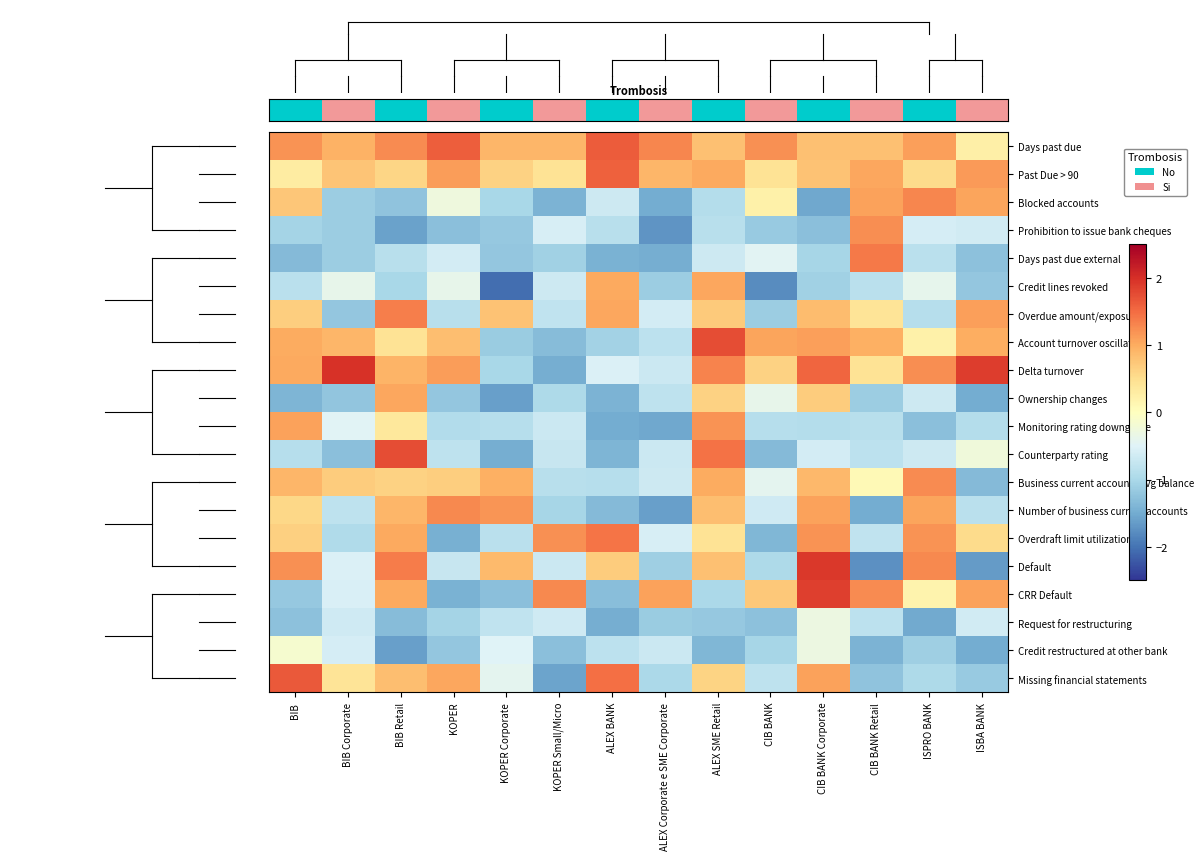

Which category has the lowest value across all series?

KOPER Corporate